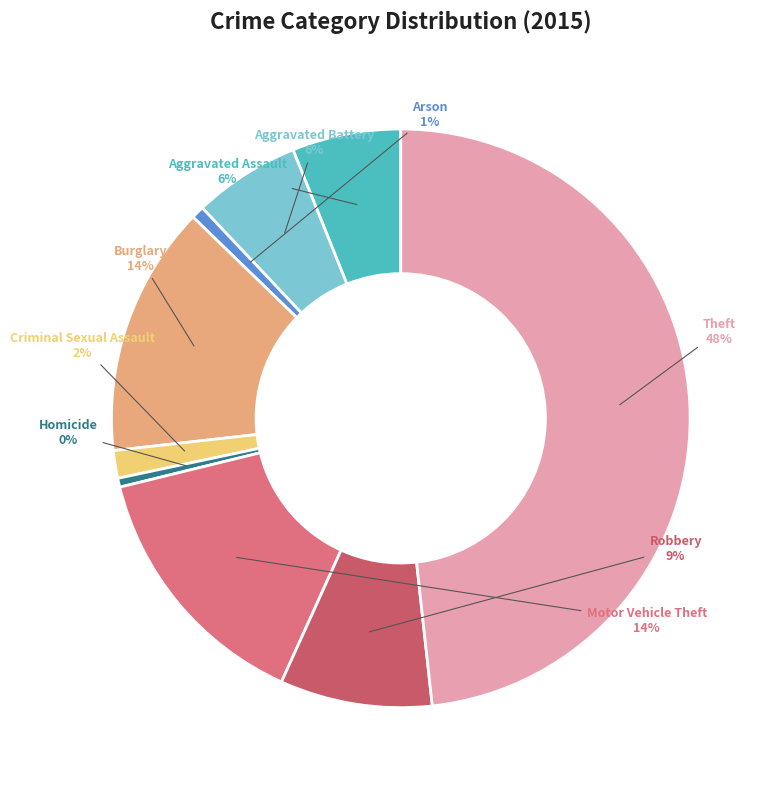

Which slice is the largest?

Theft